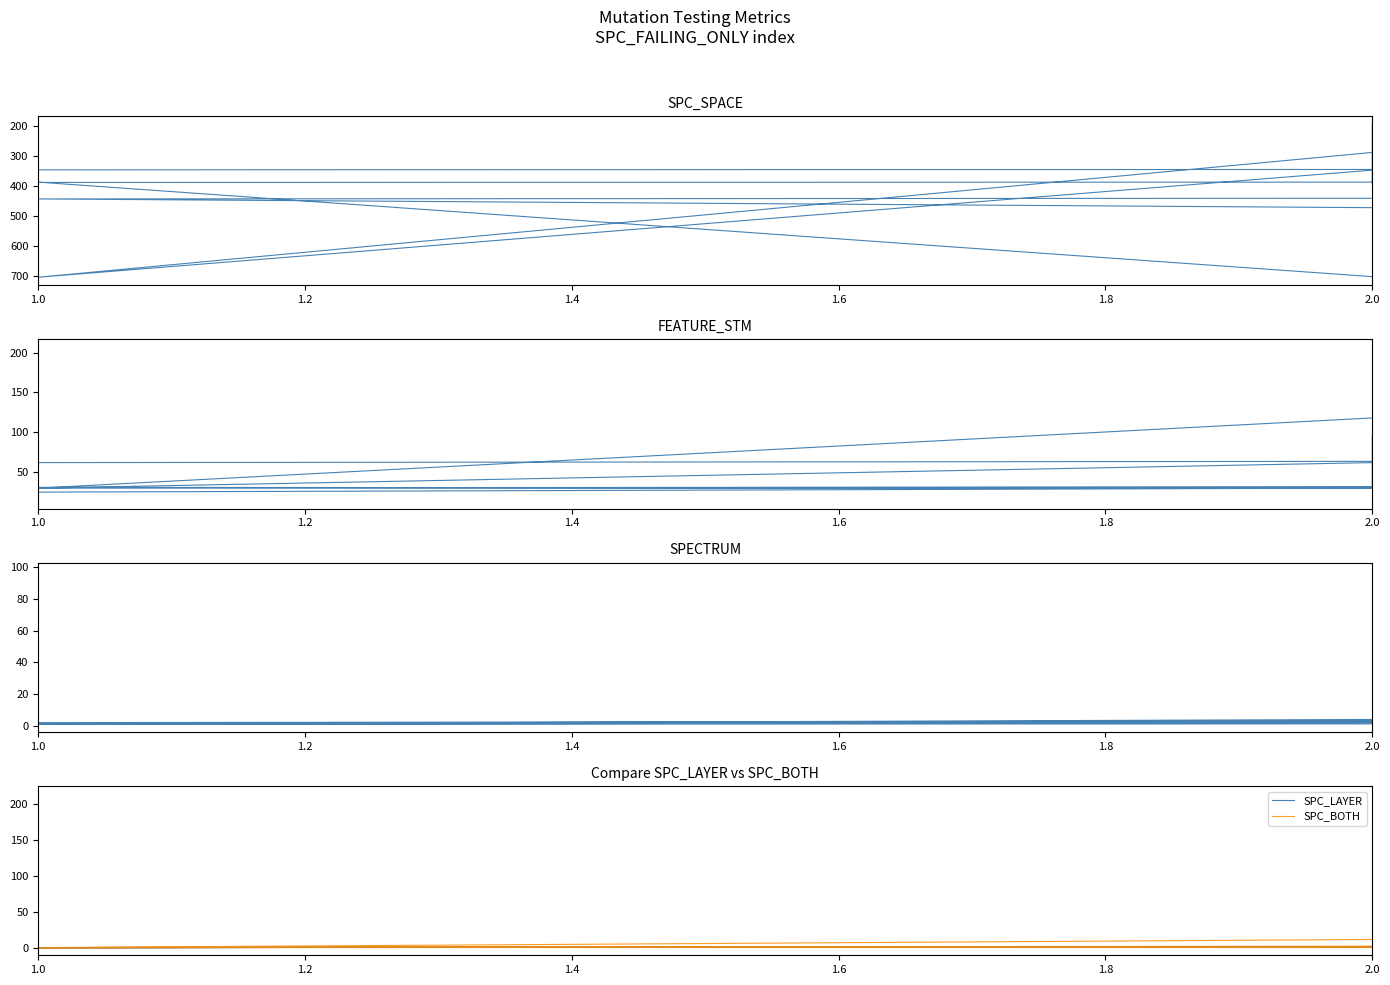

What is the smallest value displayed?

1